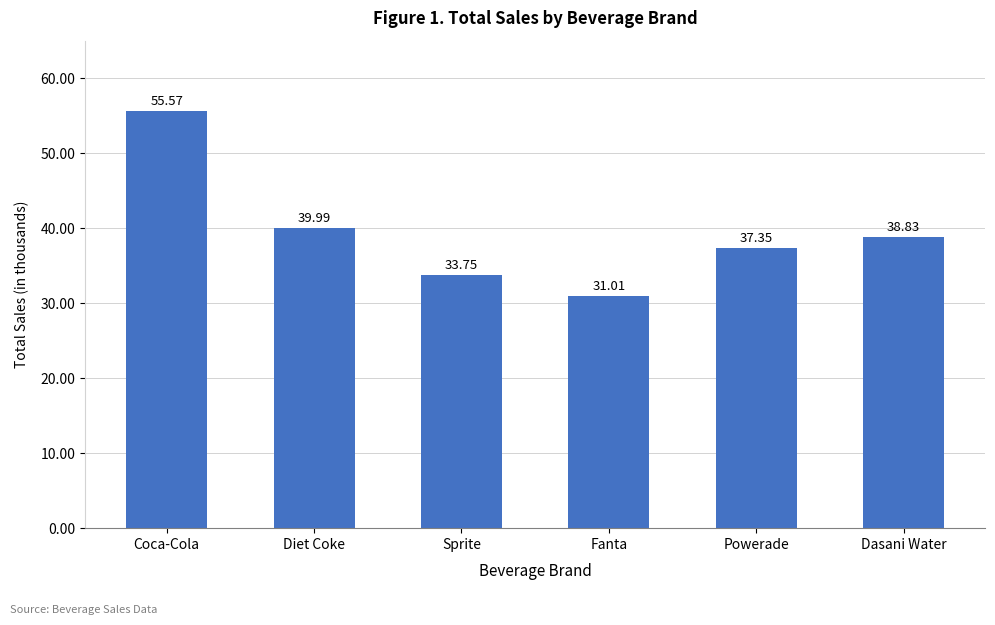

Is it true that the value at Powerade is 37350.0?

True